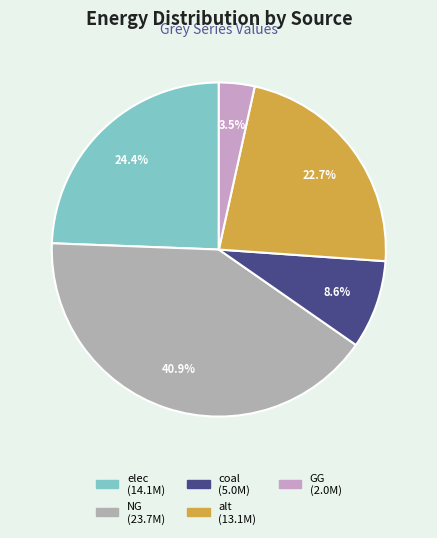

The elec slice represents 24% of the pie. True or false?

True